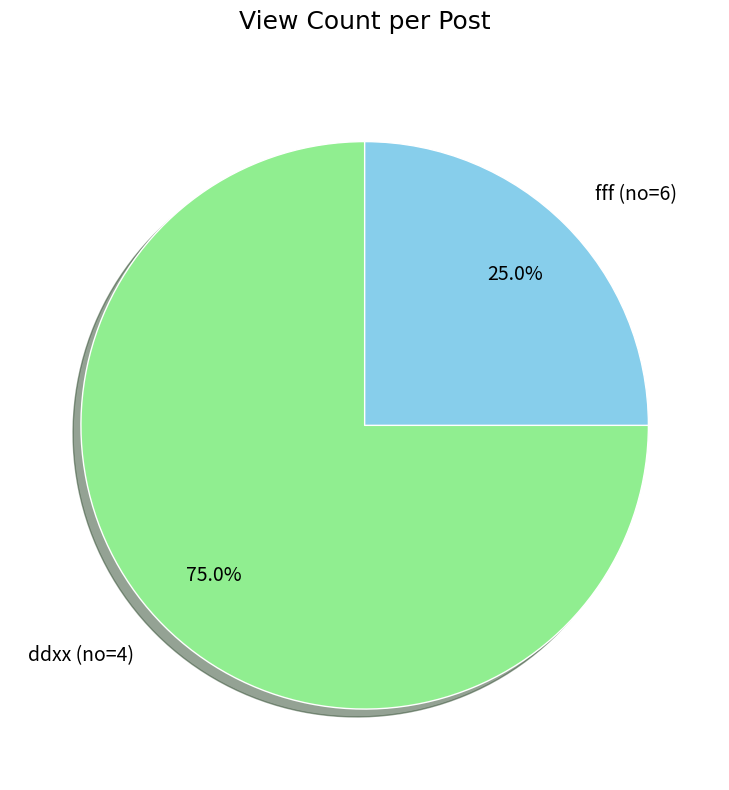

To the nearest percent, what portion does ddxx (no=4) represent?

75%